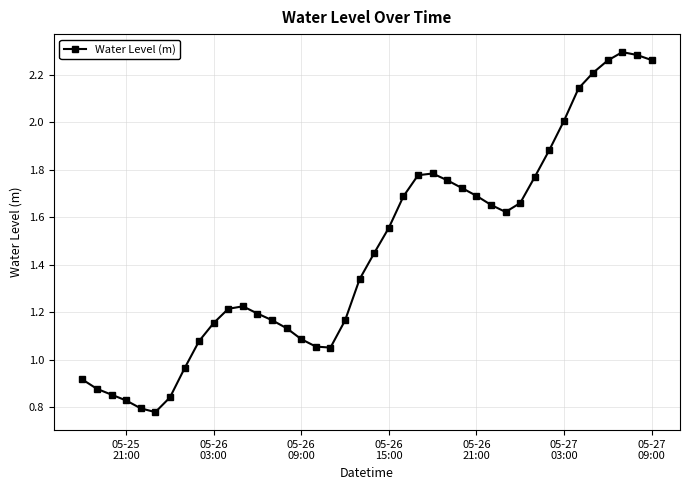

True or false: the data has more than 2 interior local peaks.

True